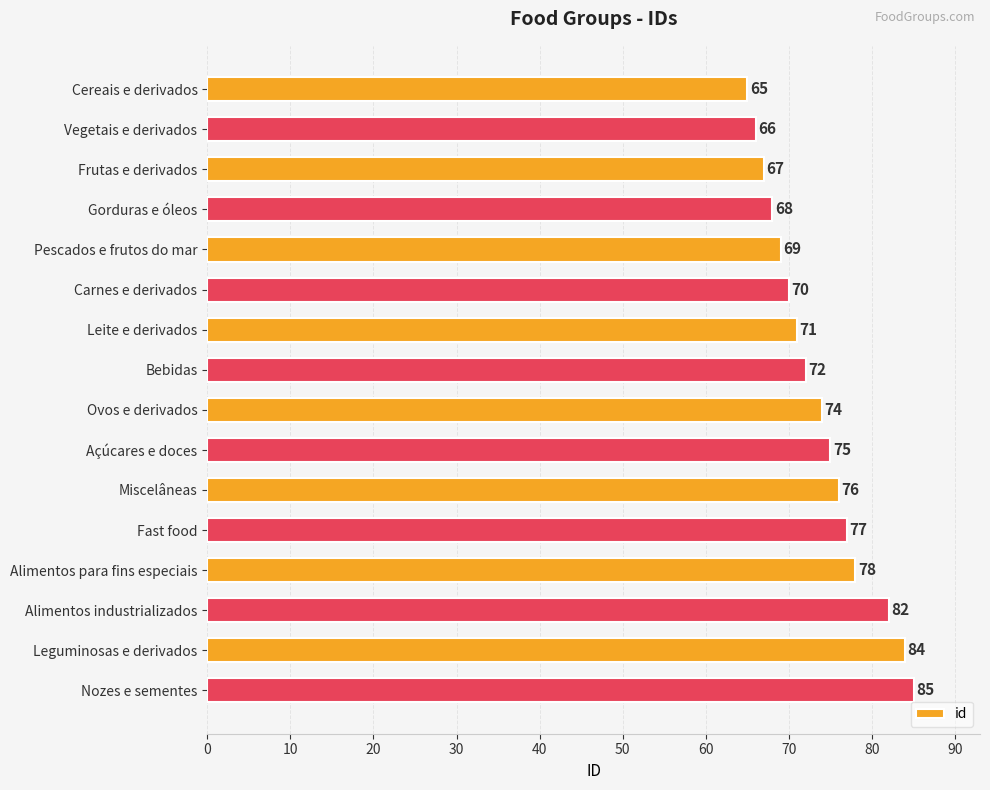

How many bars are there in total?

16